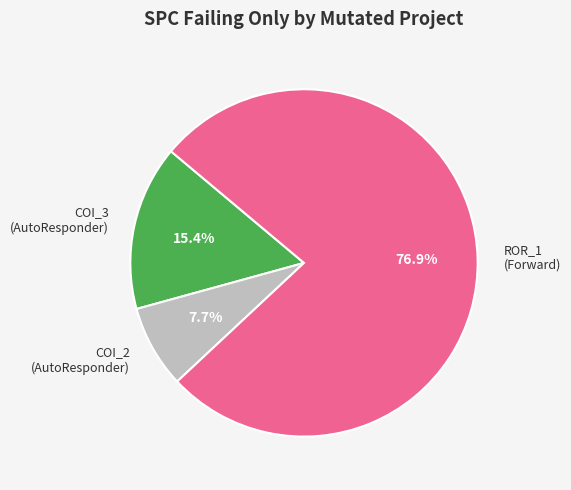

Rank the categories by value from highest to lowest.

ROR_1 (Forward), COI_3 (AutoResponder), COI_2 (AutoResponder)